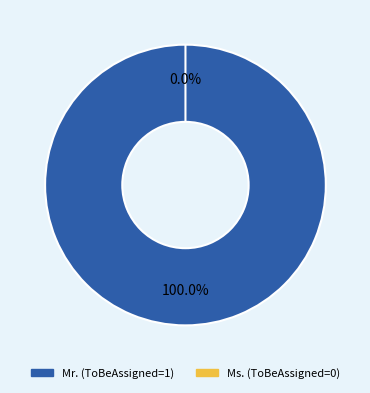

Does any single category account for the majority?

Yes